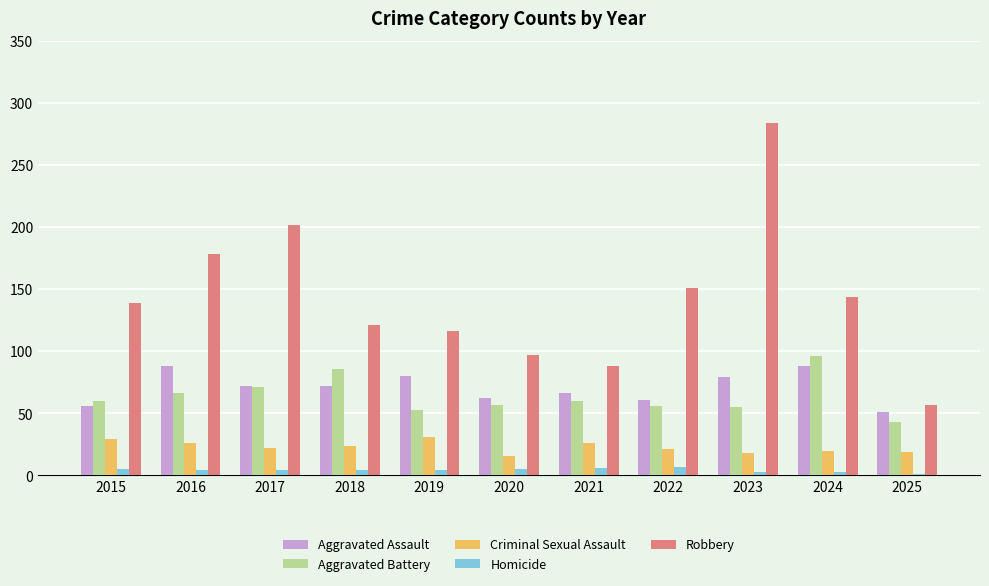

What are all the series names shown in the legend?

Aggravated Assault, Aggravated Battery, Criminal Sexual Assault, Homicide, Robbery